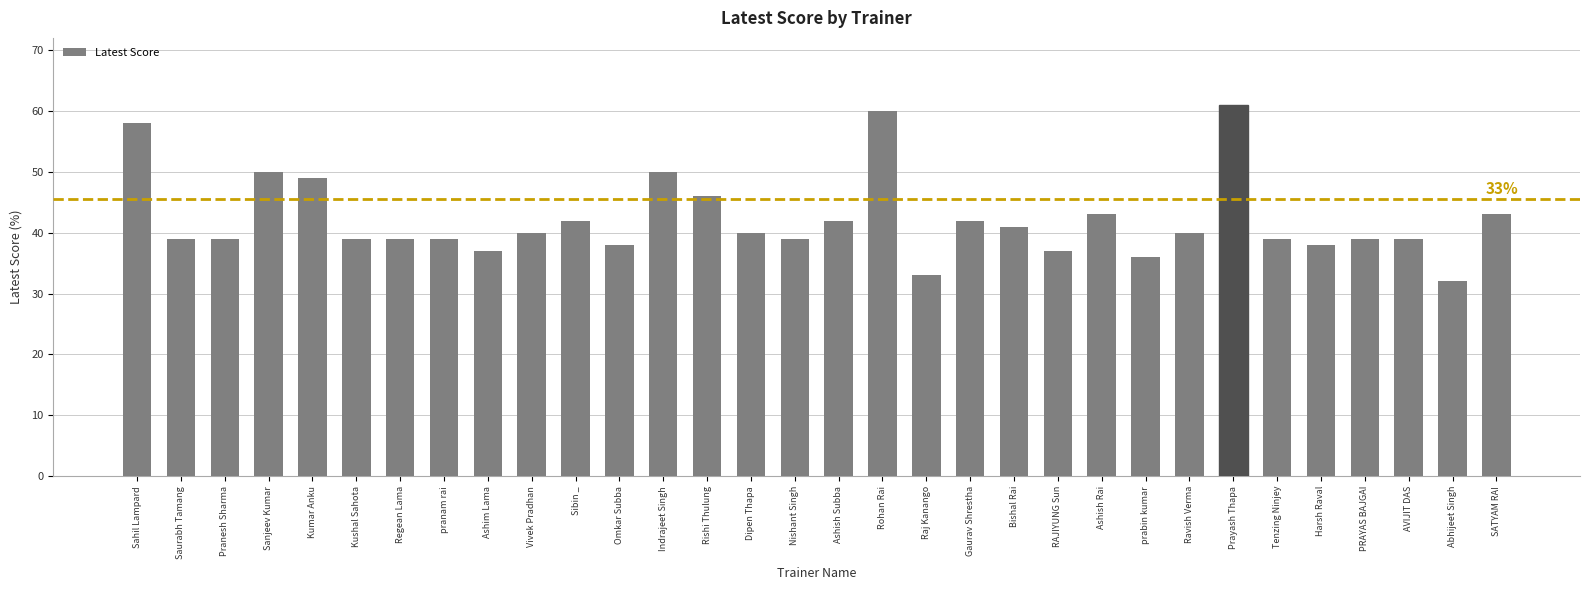

What is the maximum value shown in the chart?

61